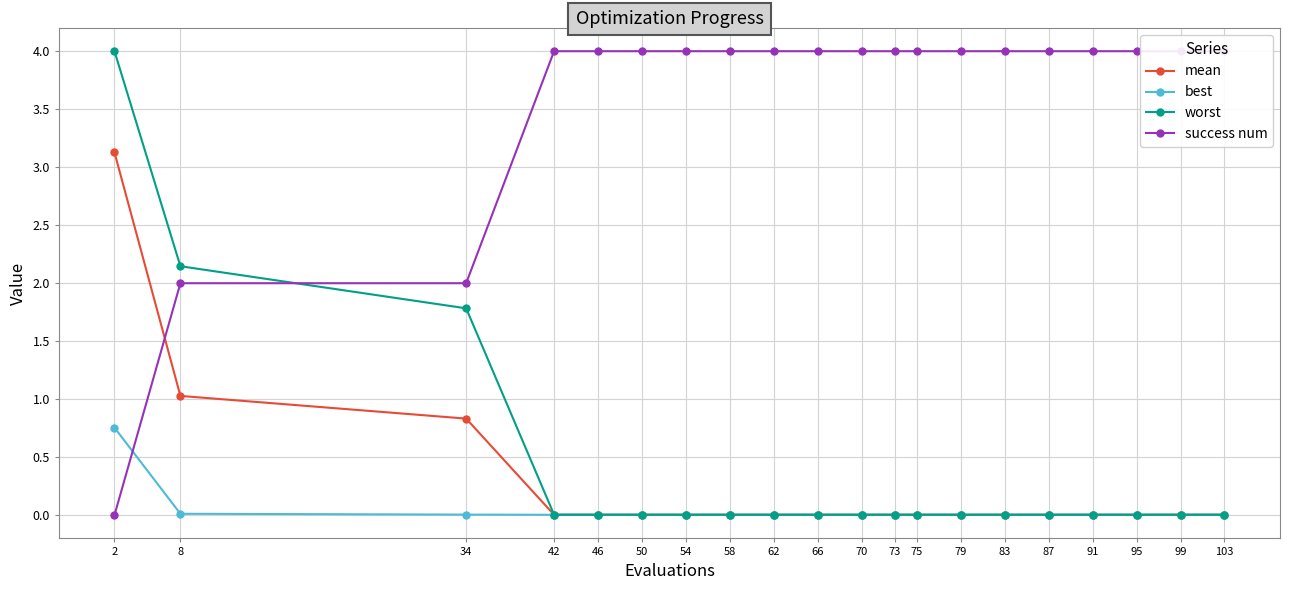

True or false: best has a value of 0.0 at 62.

True